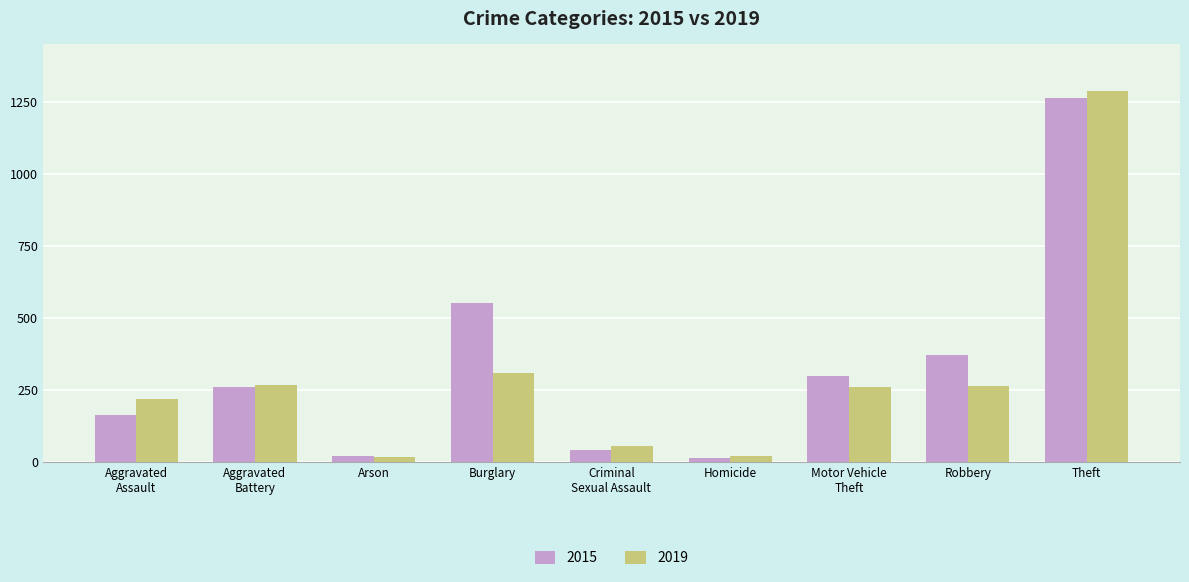

Rank the series by their average value, from lowest to highest.

2019, 2015